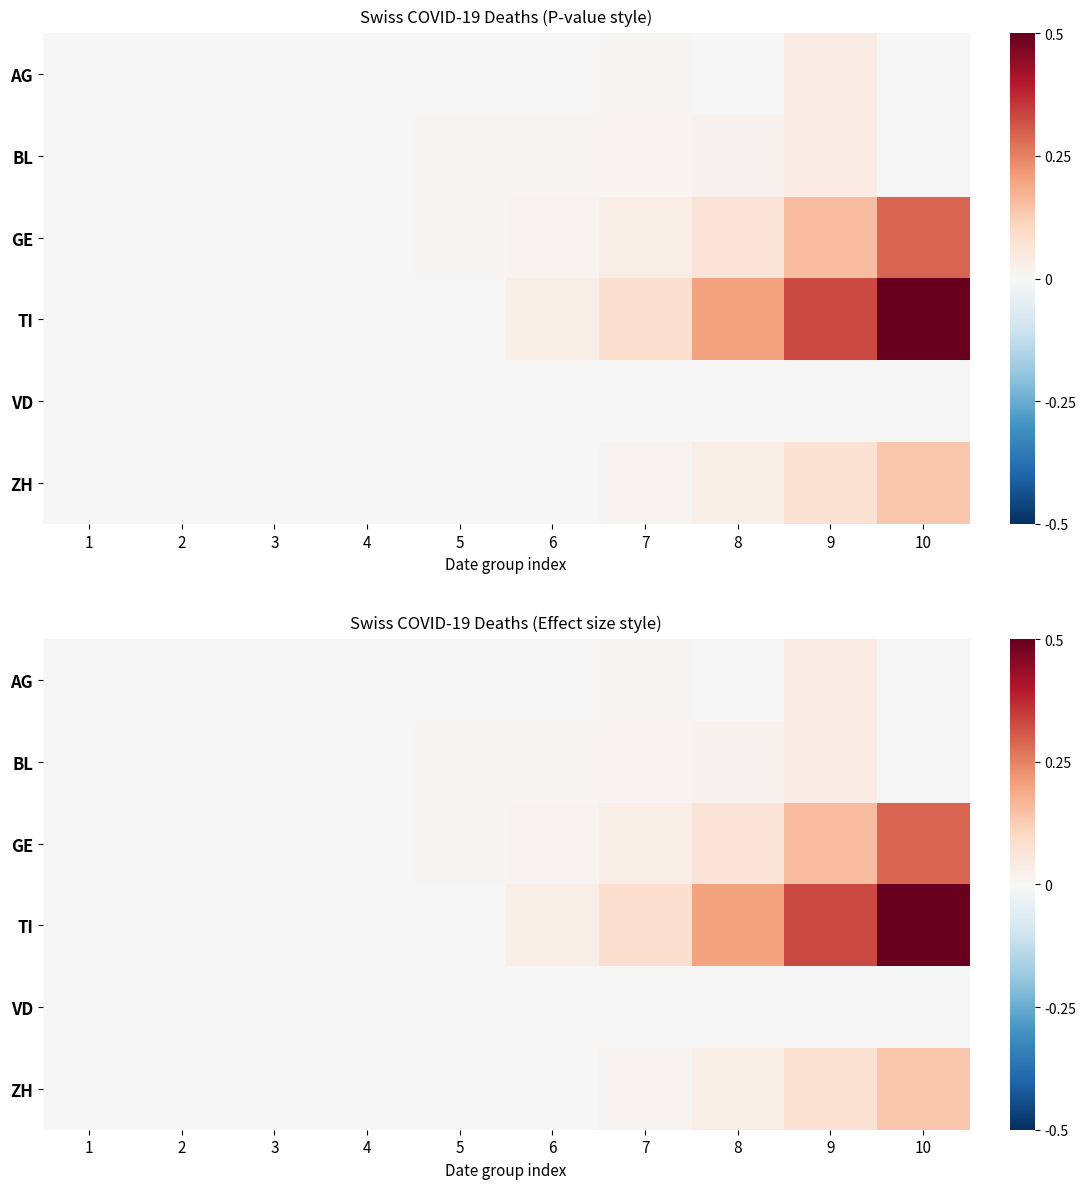

Which has a higher value, 9 or 4?

9